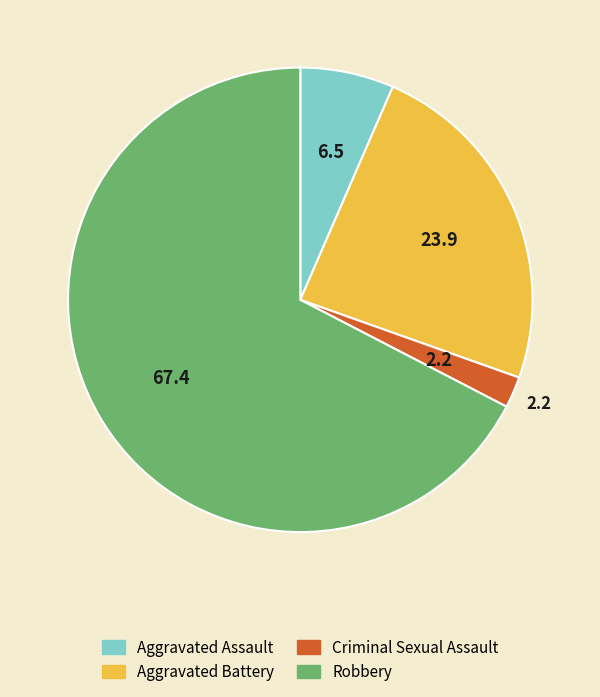

Which slice is the largest?

Robbery